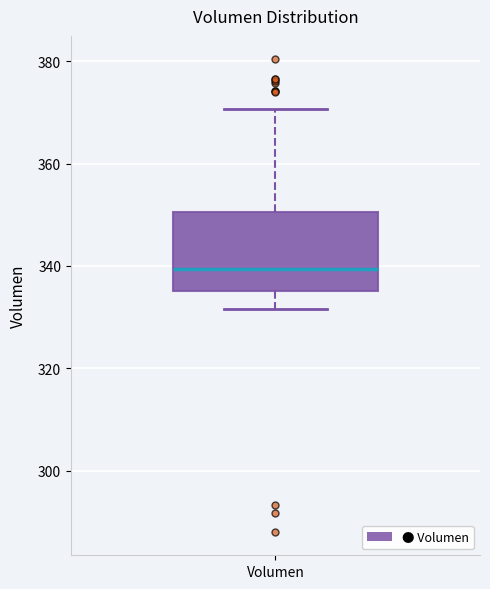

Where is the upper edge of the box for Volumen on the y-axis? The values are not printed on the chart, so give them approximately, as read against the axis.

350